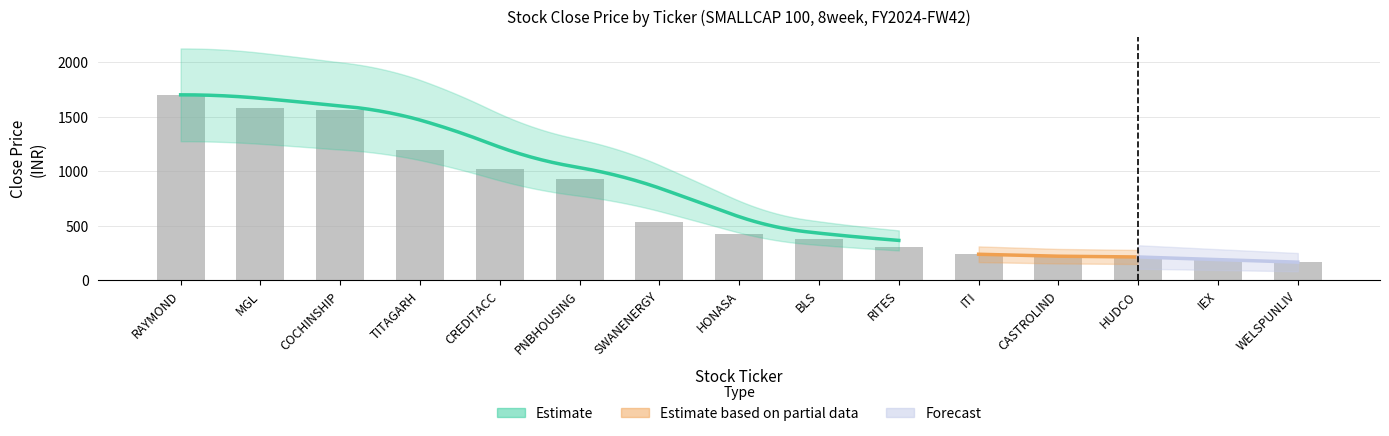

The value at HONASA is 422.9. True or false?

True